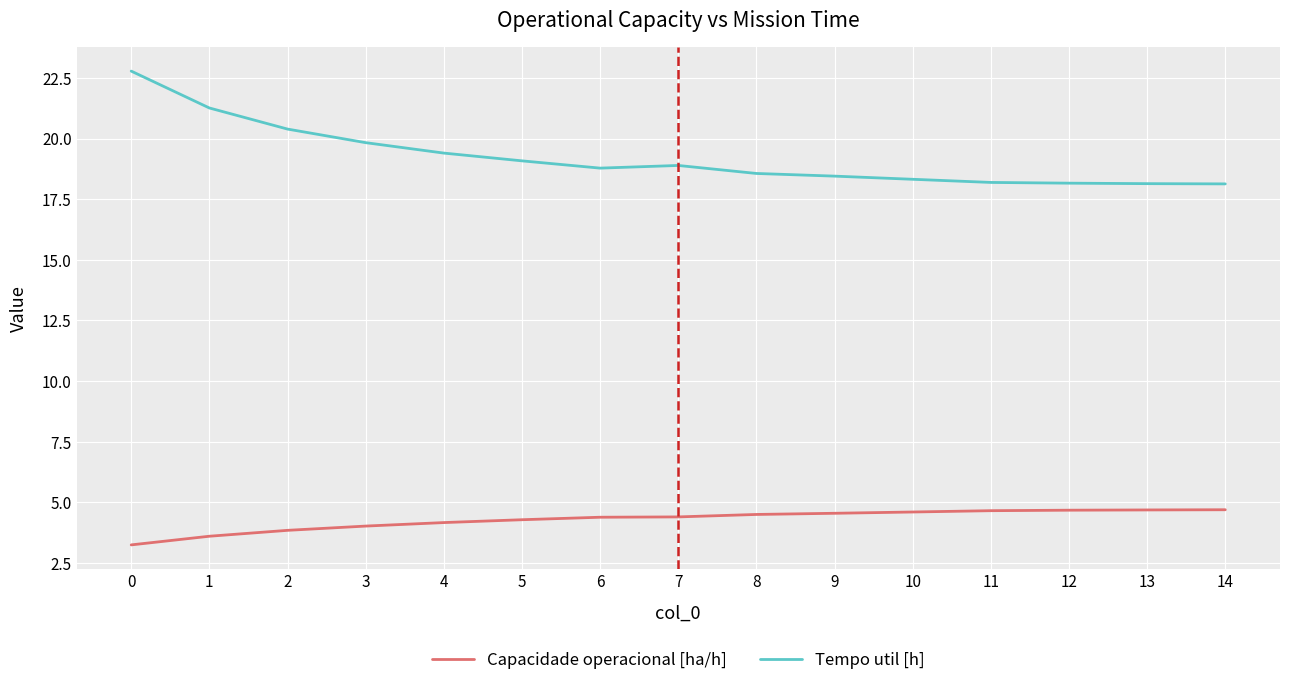

What is the approximate value of Tempo util [h] at 0?

22.8